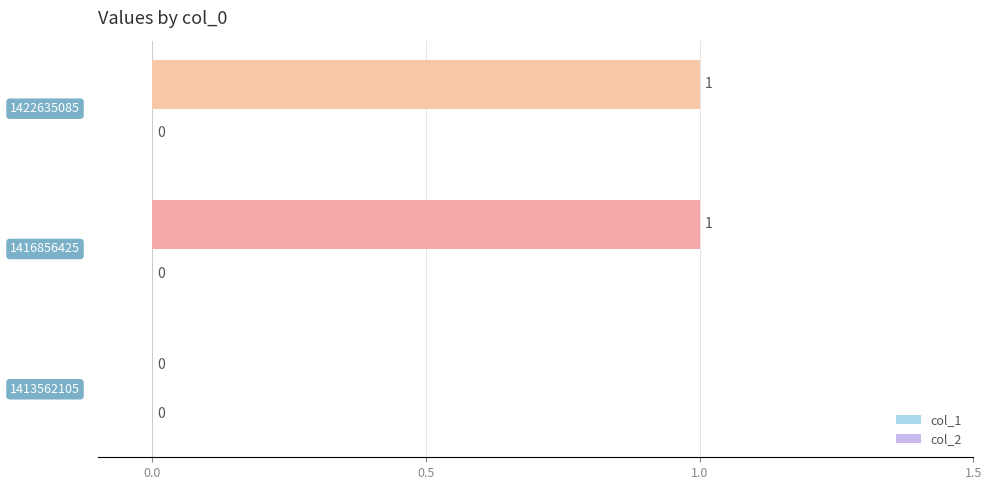

How many values are between 0 and 1?

3